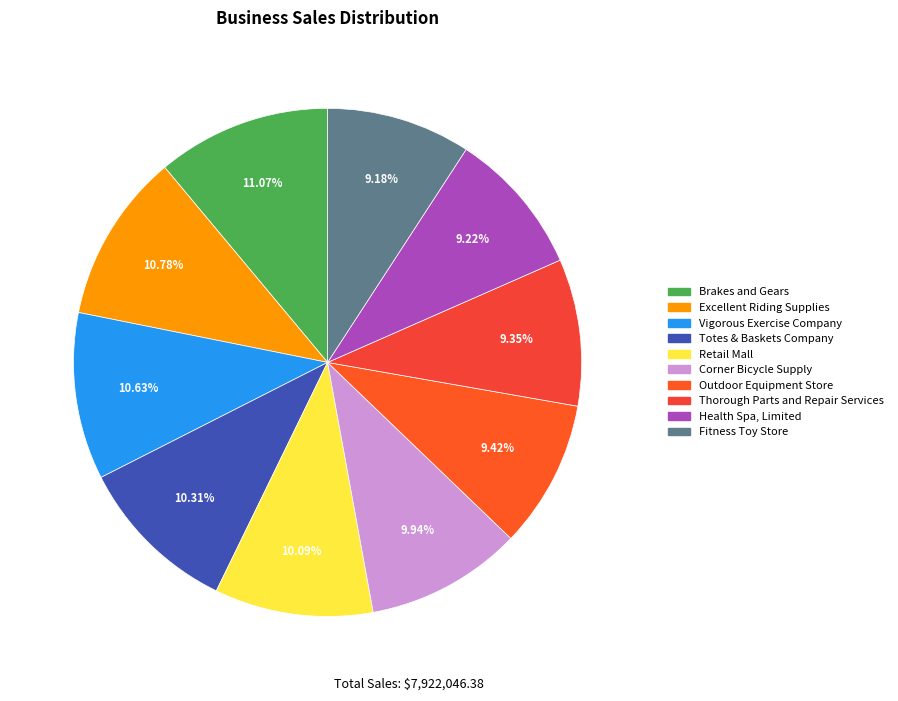

How much of the chart is everything except Retail Mall?

89.9%